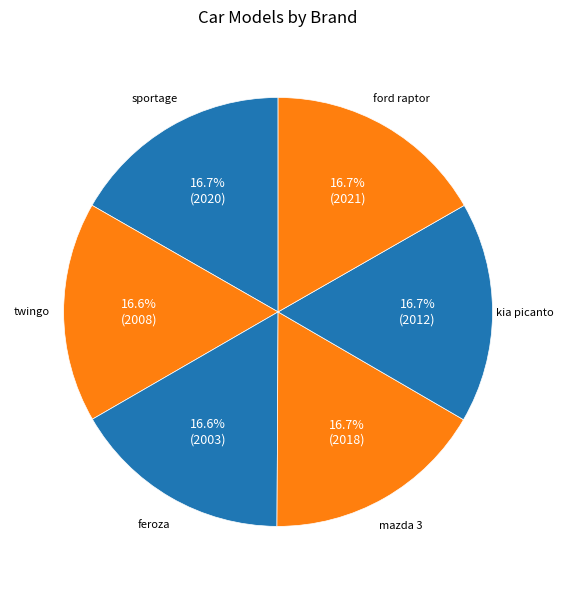

How many segments does this pie chart have?

6